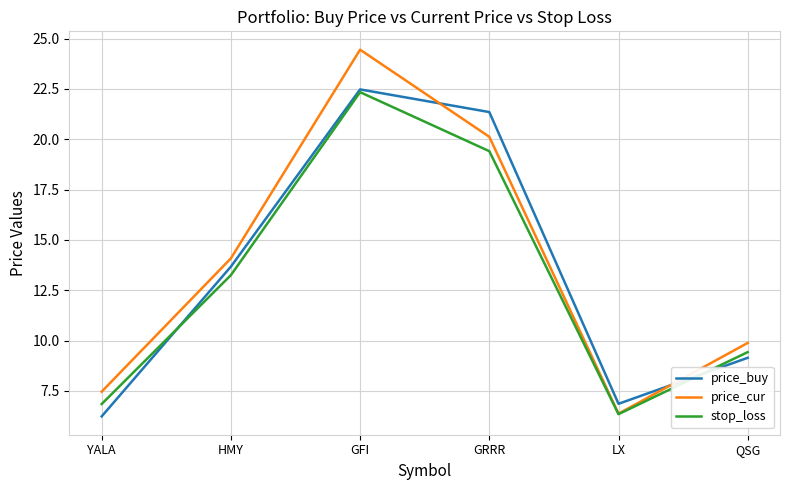

Where is price_buy nearest to the value 14?

HMY